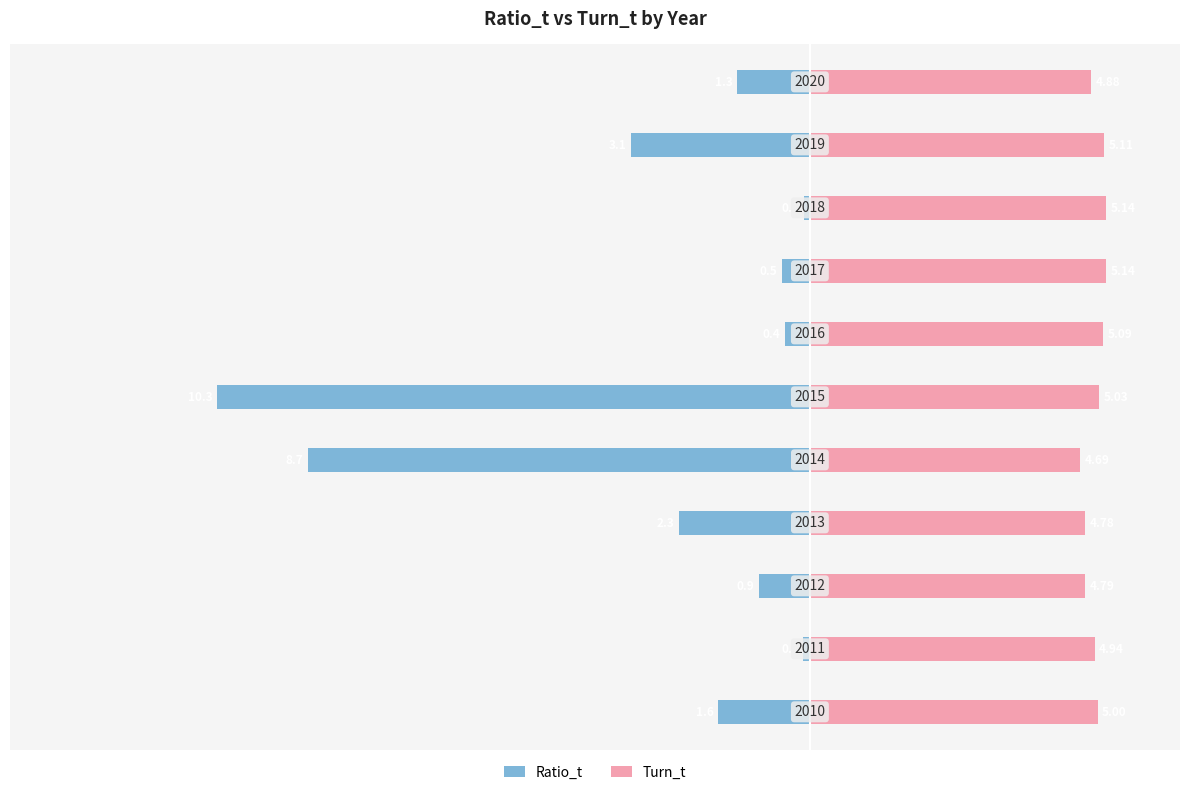

List the series in order of their overall mean, lowest first.

Ratio_t, Turn_t